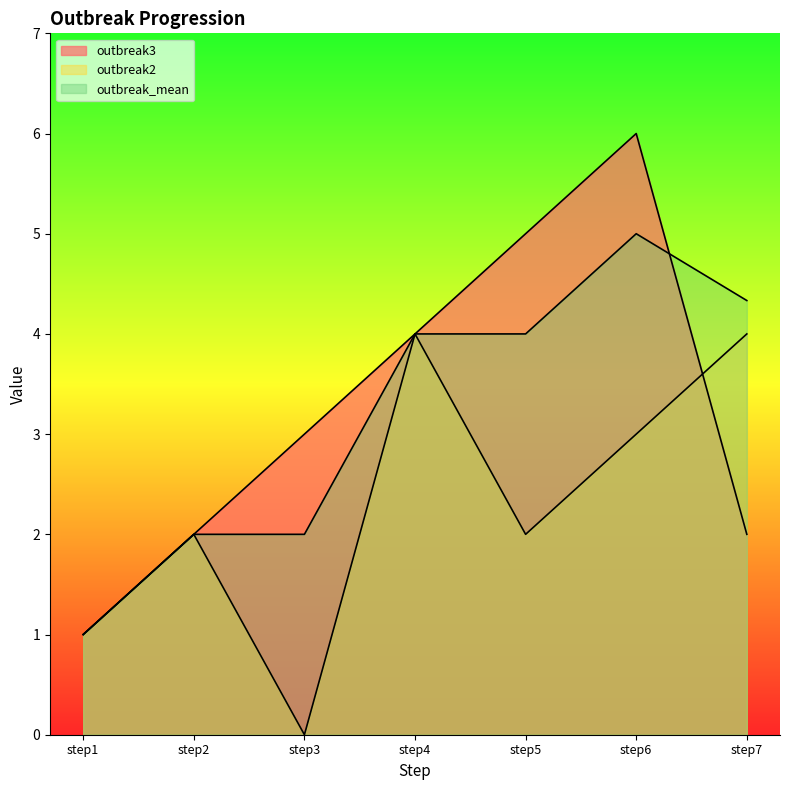

What is the average value of the outbreak2 series?

2.3